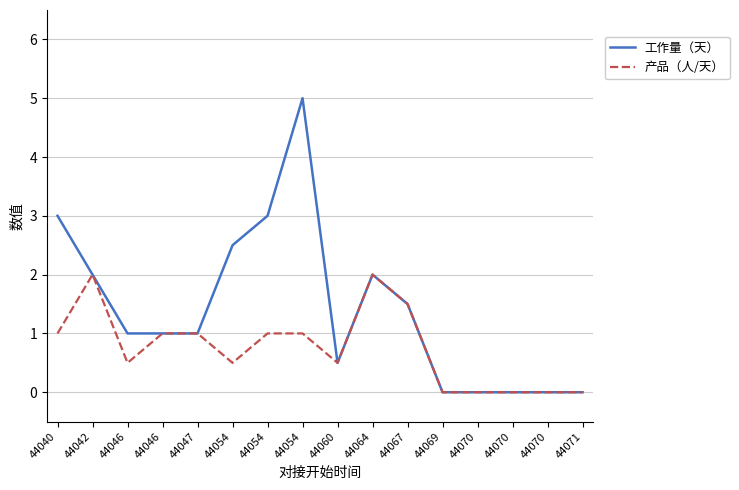

True or false: 产品（人/天） and 工作量（天） intersect in this chart.

False